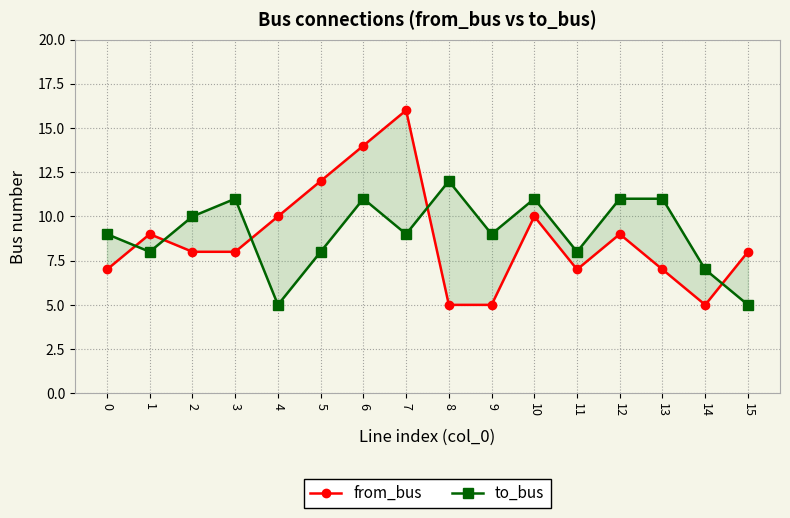

Reading left to right, list all the values displayed in this chart.

from_bus: 0=7	1=9	2=8	3=8	4=10	5=12	6=14	7=16	8=5	9=5	10=10	11=7	12=9	13=7	14=5	15=8
to_bus: 0=9	1=8	2=10	3=11	4=5	5=8	6=11	7=9	8=12	9=9	10=11	11=8	12=11	13=11	14=7	15=5